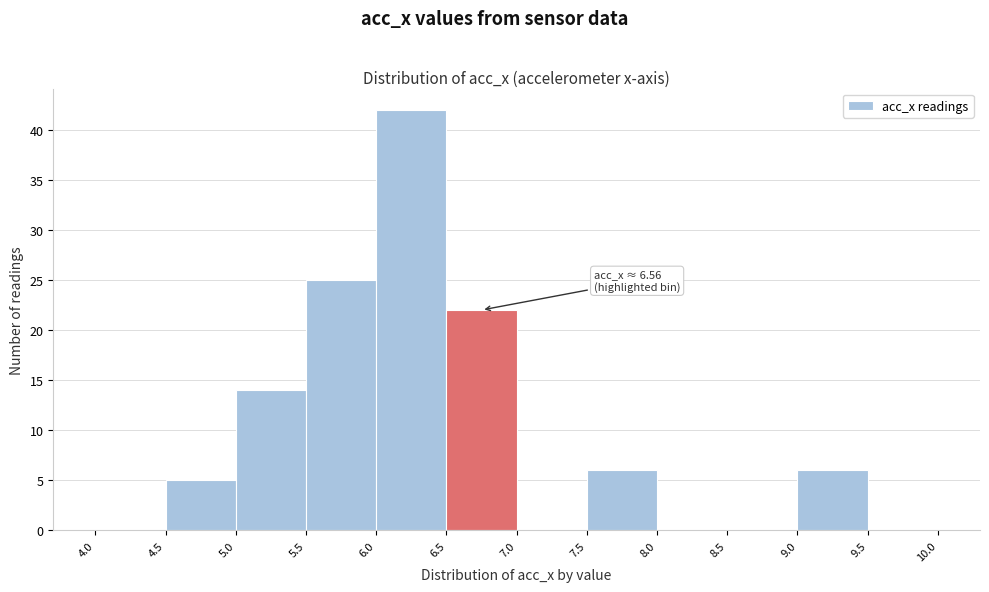

Over which range of the x-axis is the bar tallest?

6.0 to 6.5